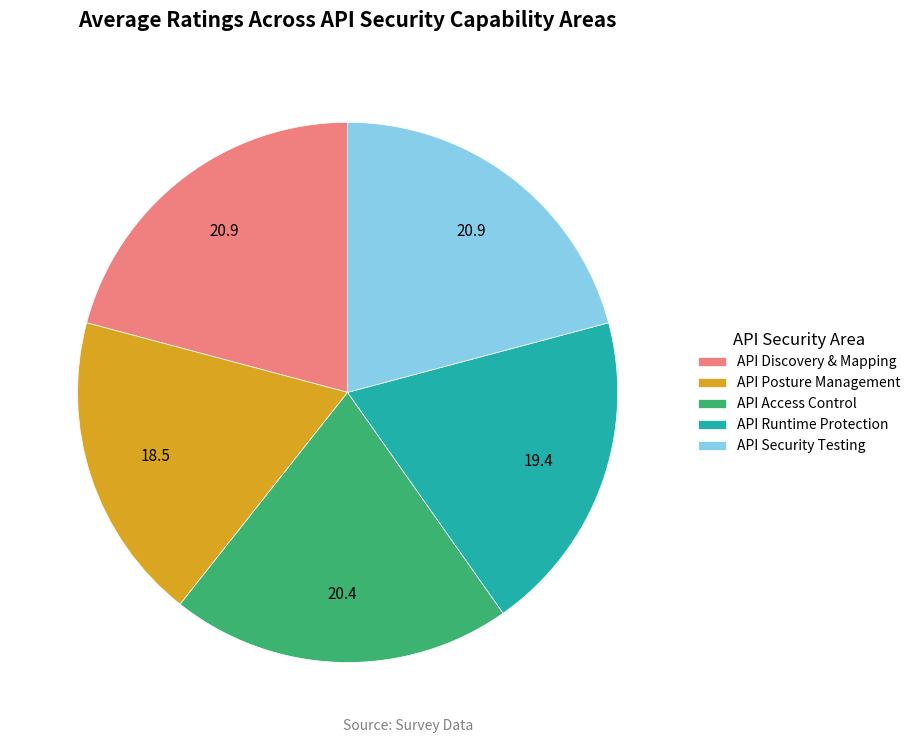

Combined, do API Runtime Protection and API Discovery & Mapping account for over 50%?

No